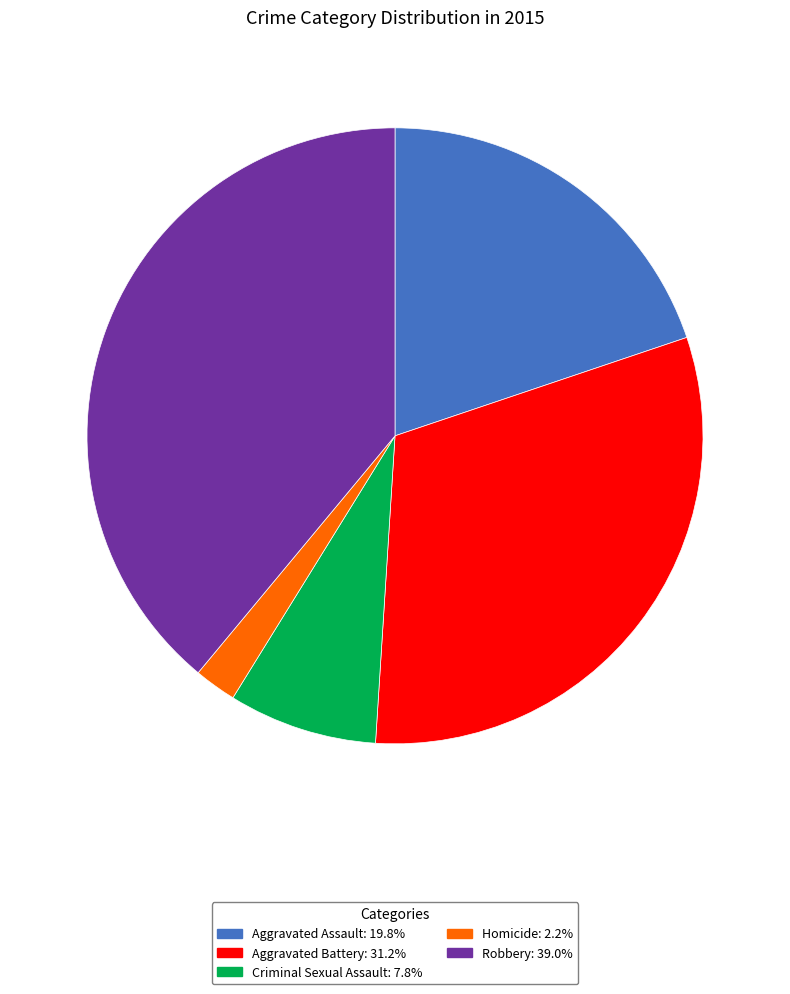

Combined, do Robbery and Aggravated Battery account for over 50%?

Yes